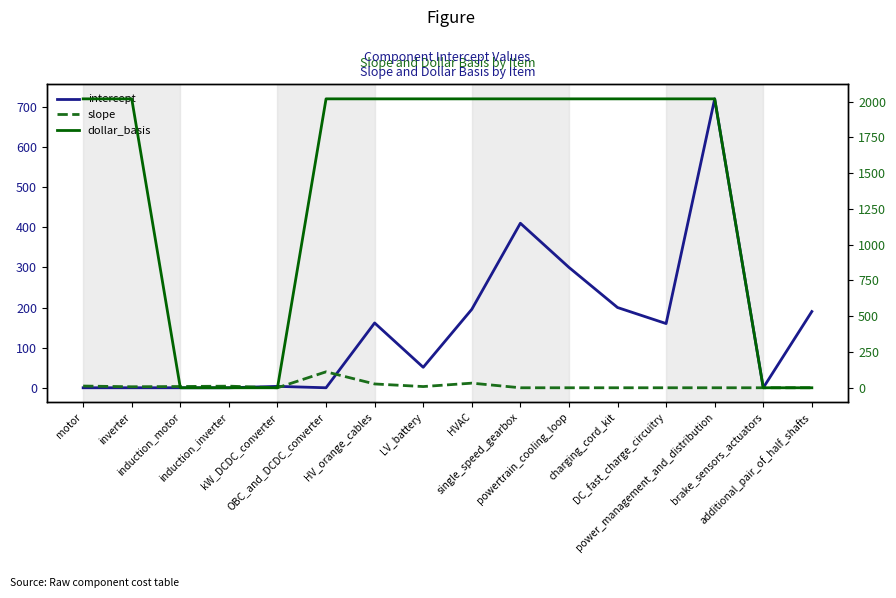

How many lines are shown in the chart?

3